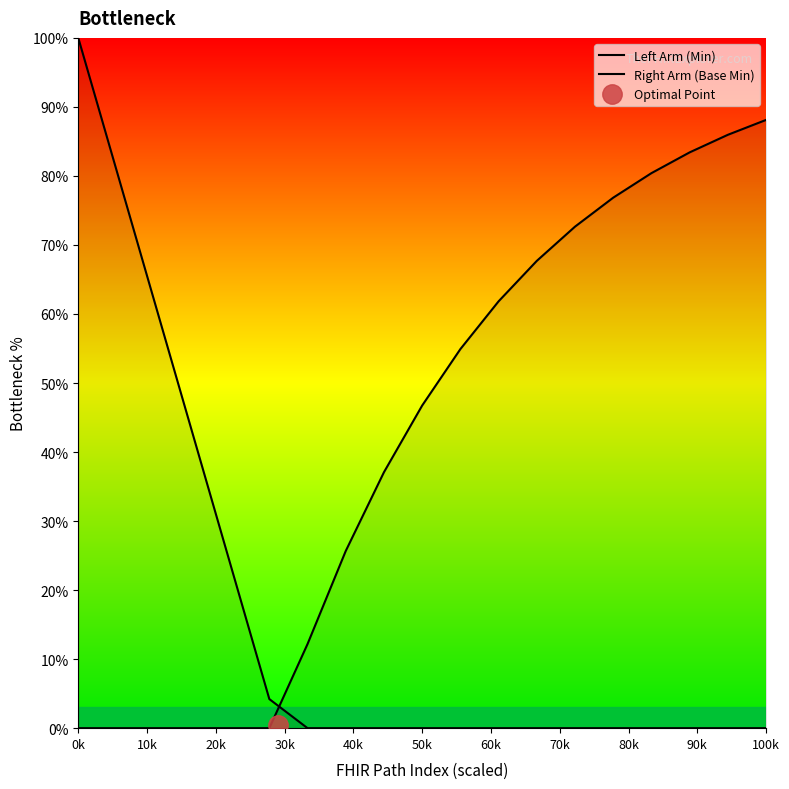

What is the difference between the second highest and minimum values in the Left Arm (Min) series?

80.8